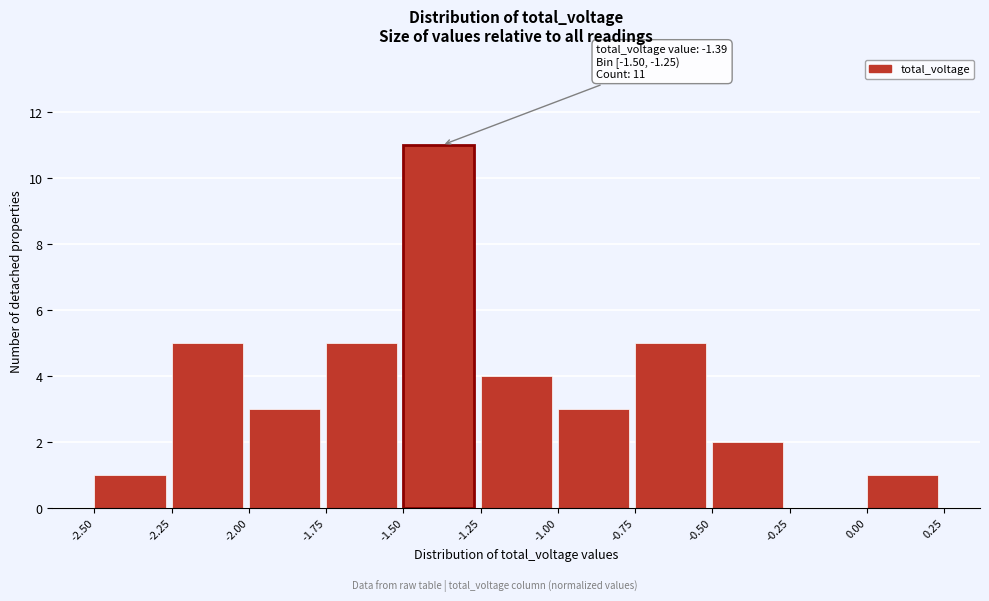

Which range on the x-axis has the tallest bar?

-1.50 to -1.25